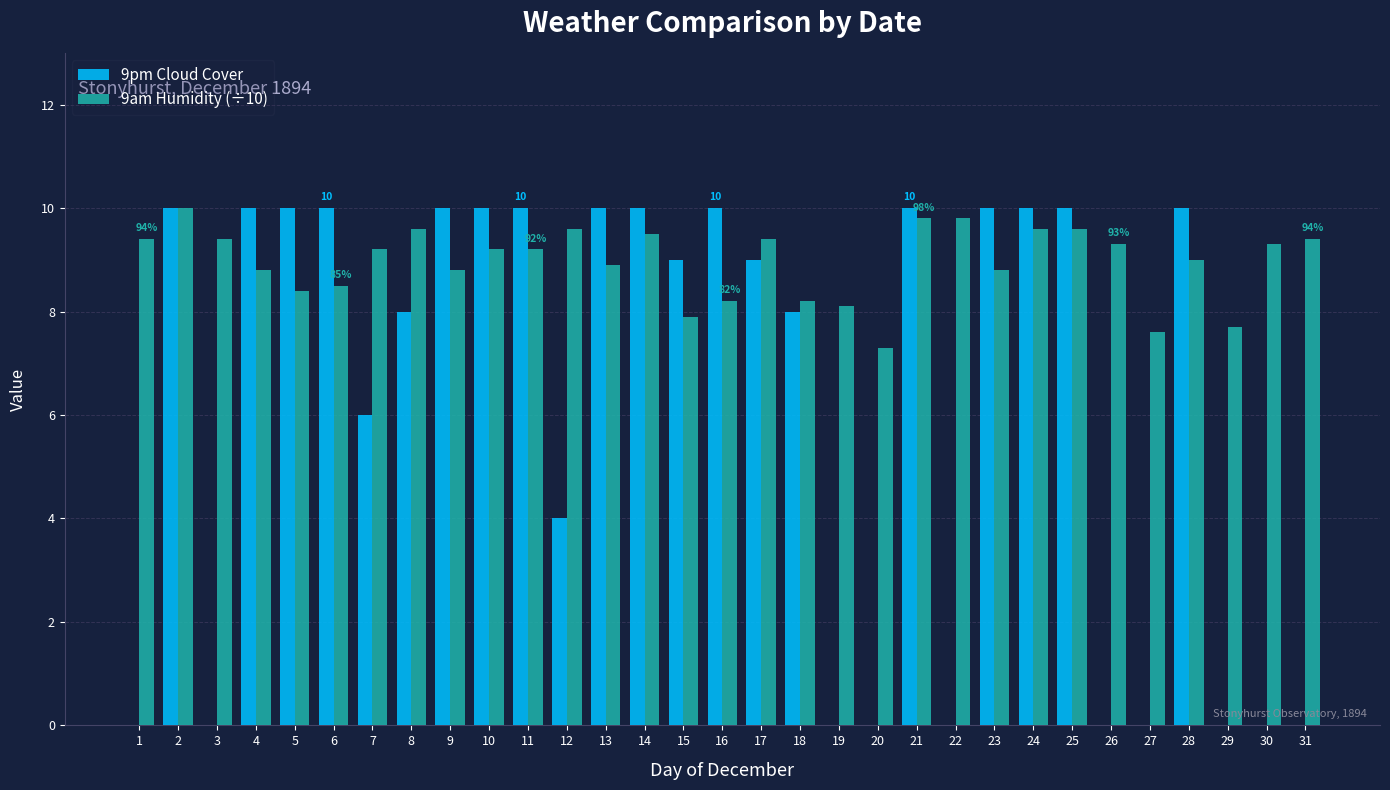

Between 9 and 18, which series saw the biggest shift?

9pm Cloud Cover